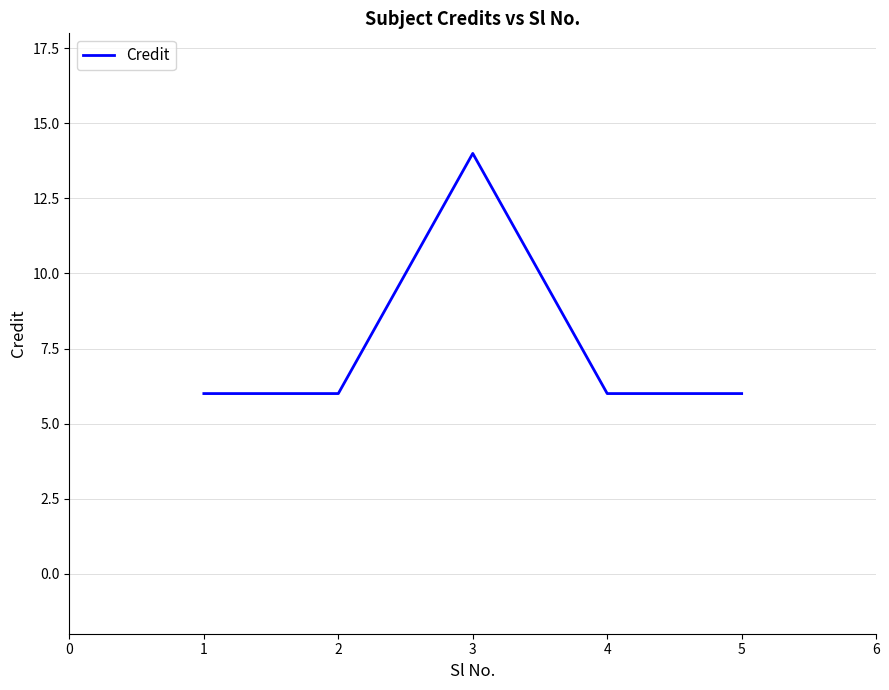

Reading left to right, list all the values displayed in this chart.

1=6	2=6	3=14	4=6	5=6